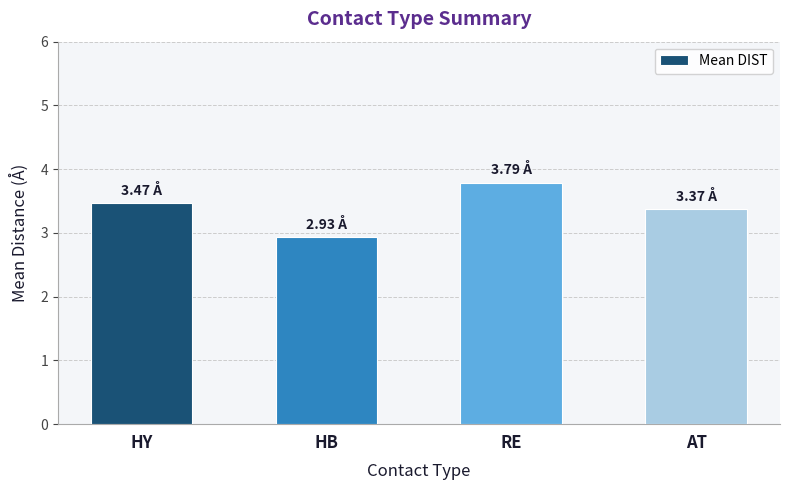

Does the chart contain stacked bars?

No